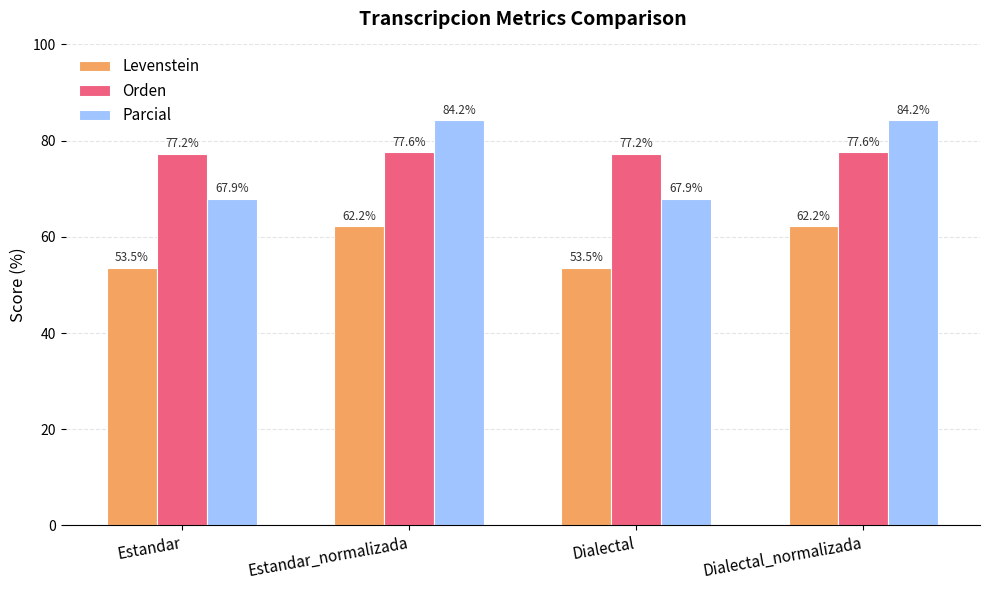

At Estandar, list the series in order from smallest to largest.

Levenstein, Parcial, Orden